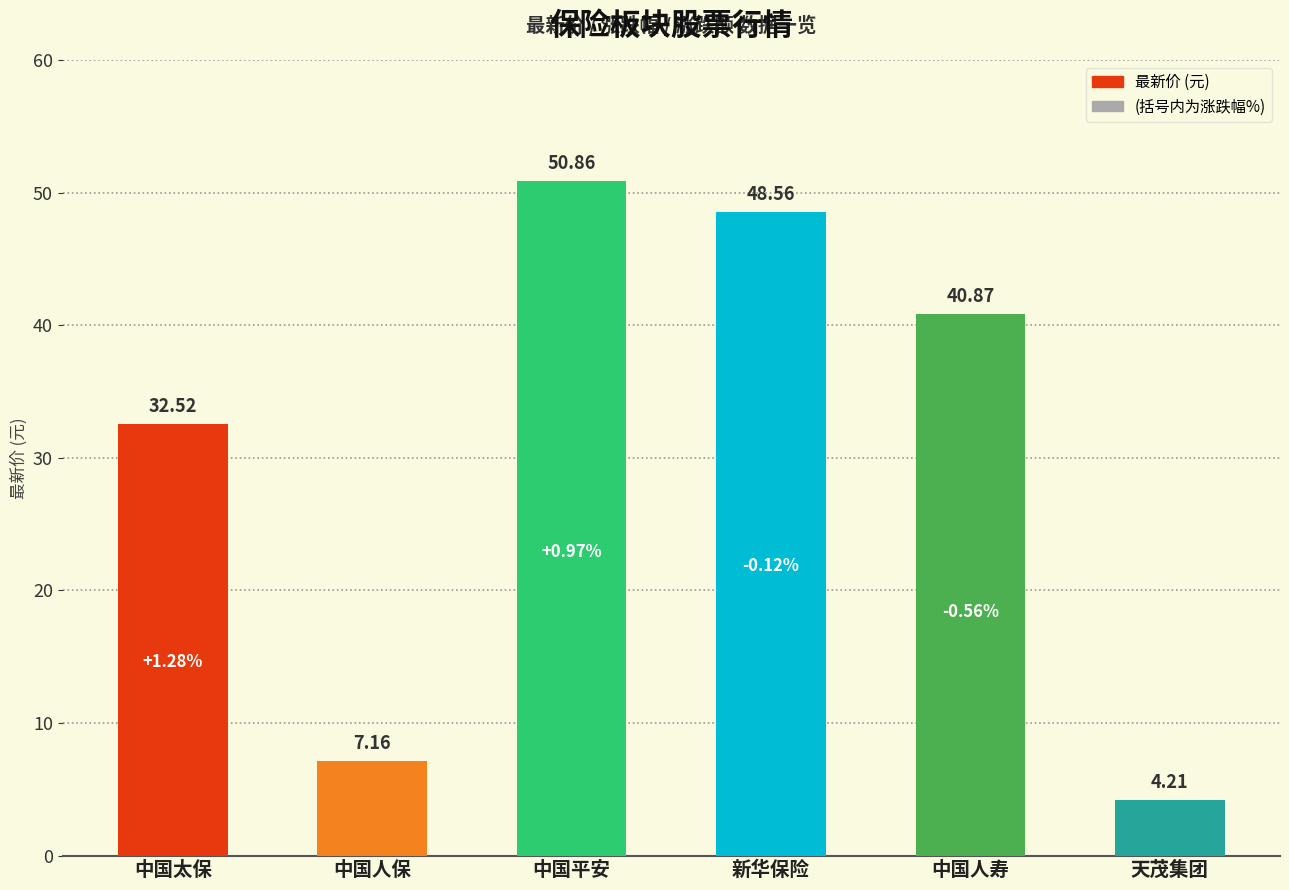

What is the smallest value displayed?

4.2